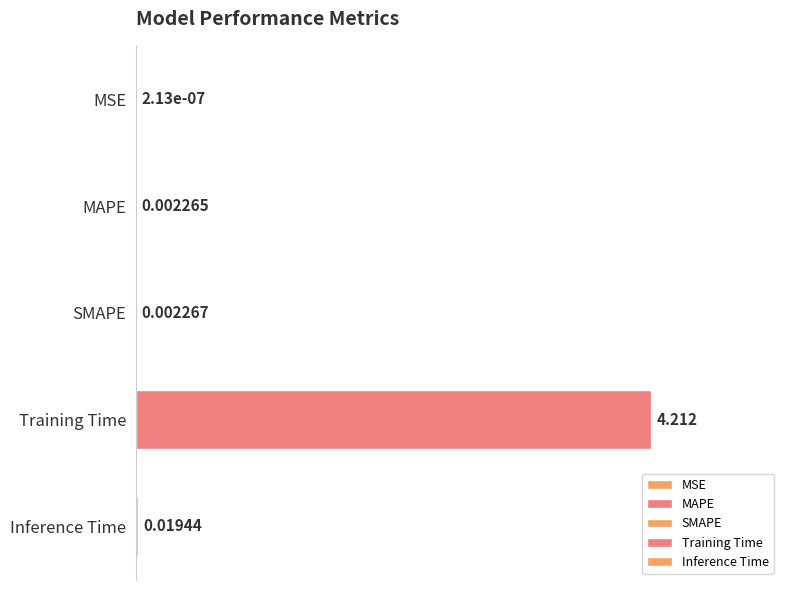

Which category has the highest value across all series?

Training Time